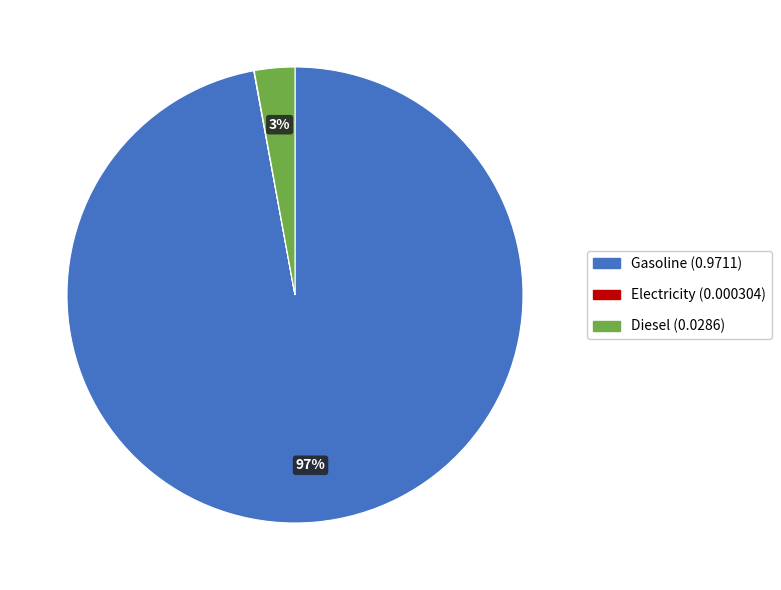

To the nearest percent, what is the difference between the largest and smallest slice percentages?

97%